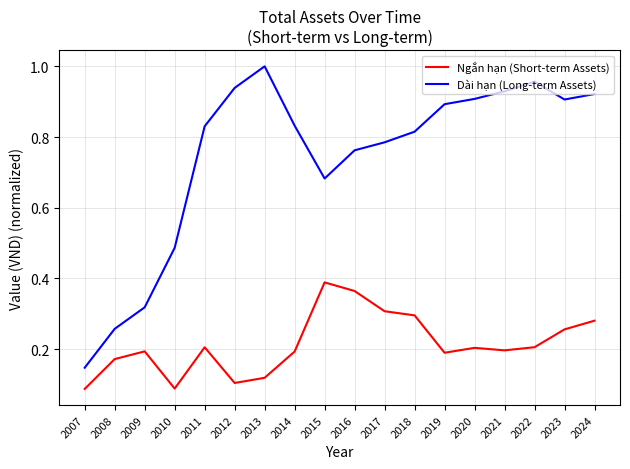

How many Ngắn hạn (Short-term Assets) values are between 0 and 1?

18